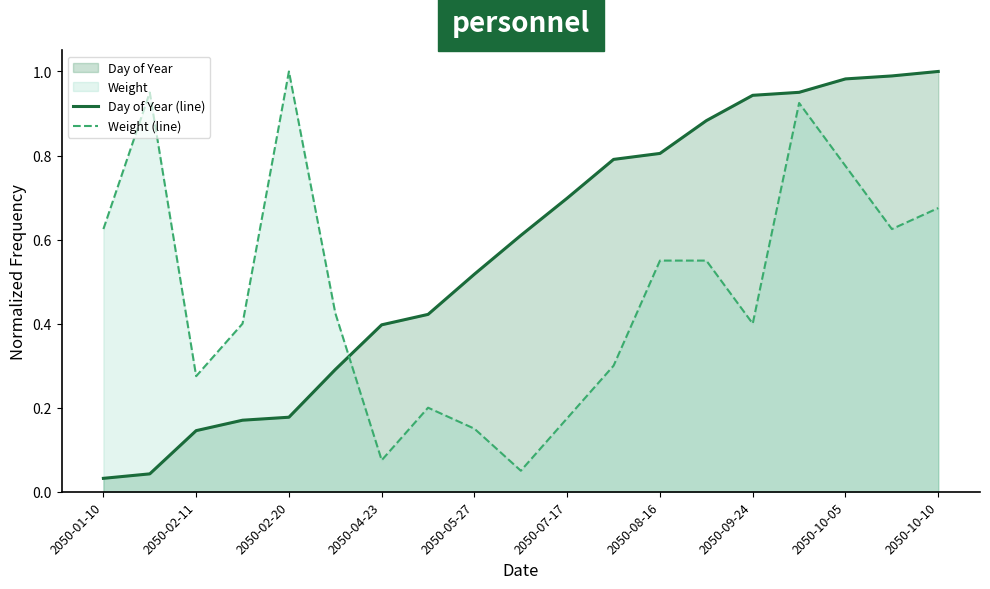

At 2050-10-10, list the series in order from smallest to largest.

Weight (line), Day of Year (line)